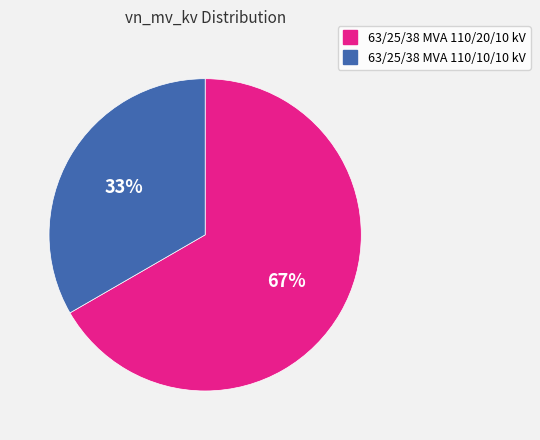

What is the smallest slice in the pie chart?

63/25/38 MVA 110/10/10 kV